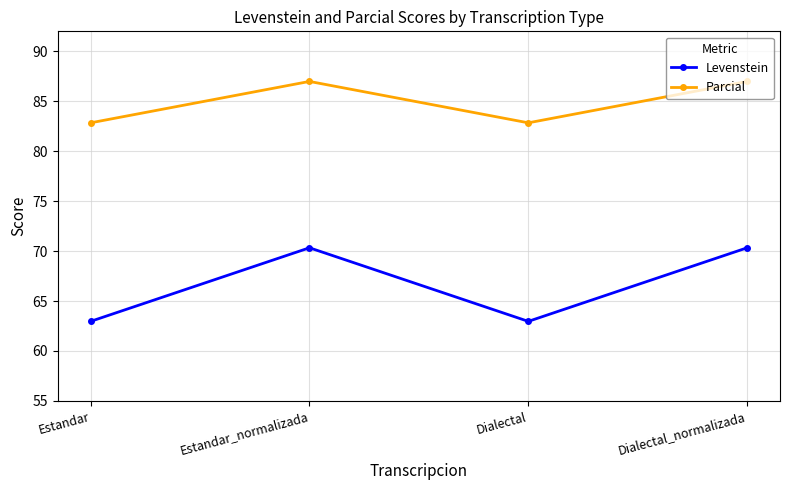

List the series in order of their overall mean, lowest first.

Levenstein, Parcial